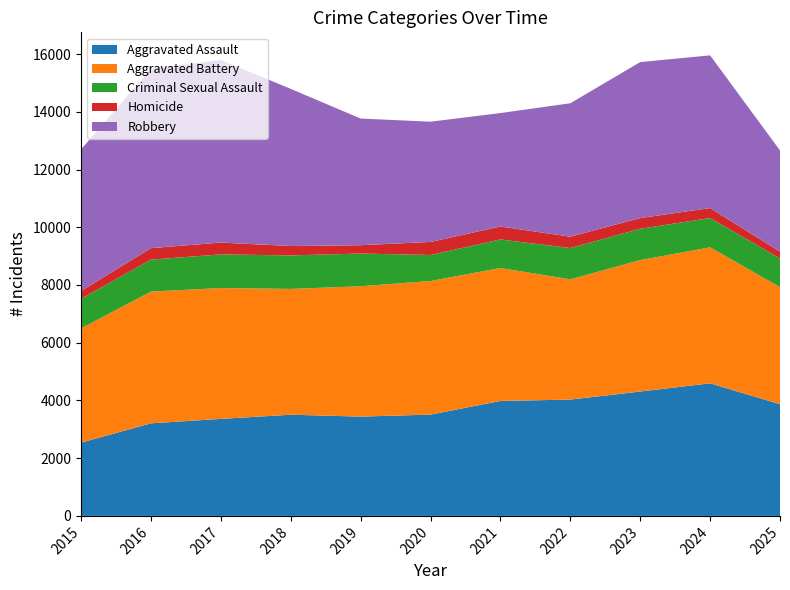

Reading left to right, list all the values displayed in this chart.

Aggravated Assault: 2538	3207	3361	3506	3440	3509	3982	4030	4308	4593	3870
Aggravated Battery: 3956	4562	4533	4357	4516	4628	4605	4164	4553	4711	4054
Criminal Sexual Assault: 1027	1109	1165	1161	1132	902	990	1085	1086	1014	997
Homicide: 271	398	410	325	290	451	448	393	371	346	236
Robbery: 4903	6207	6324	5445	4387	4166	3930	4623	5403	5290	3503